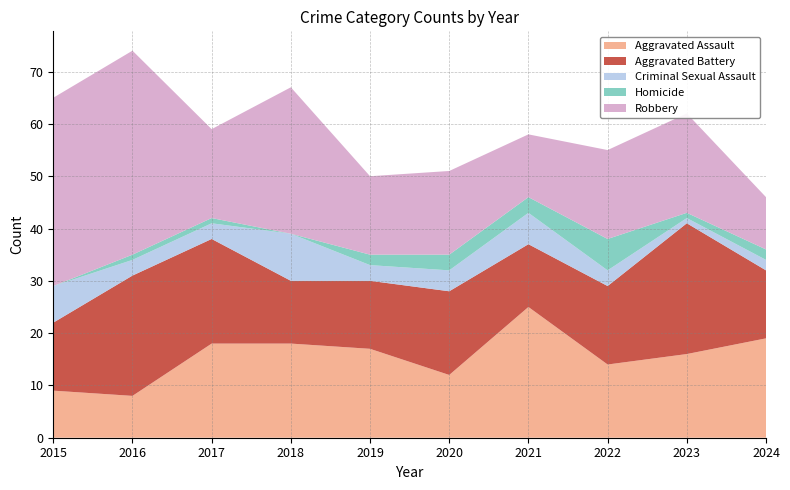

Reading right to left, what are all the values shown in this chart?

Aggravated Assault: 2024=19	2023=16	2022=14	2021=25	2020=12	2019=17	2018=18	2017=18	2016=8	2015=9
Aggravated Battery: 2024=13	2023=25	2022=15	2021=12	2020=16	2019=13	2018=12	2017=20	2016=23	2015=13
Criminal Sexual Assault: 2024=2	2023=1	2022=3	2021=6	2020=4	2019=3	2018=9	2017=3	2016=3	2015=7
Homicide: 2024=2	2023=1	2022=6	2021=3	2020=3	2019=2	2018=0	2017=1	2016=1	2015=0
Robbery: 2024=10	2023=19	2022=17	2021=12	2020=16	2019=15	2018=28	2017=17	2016=39	2015=36